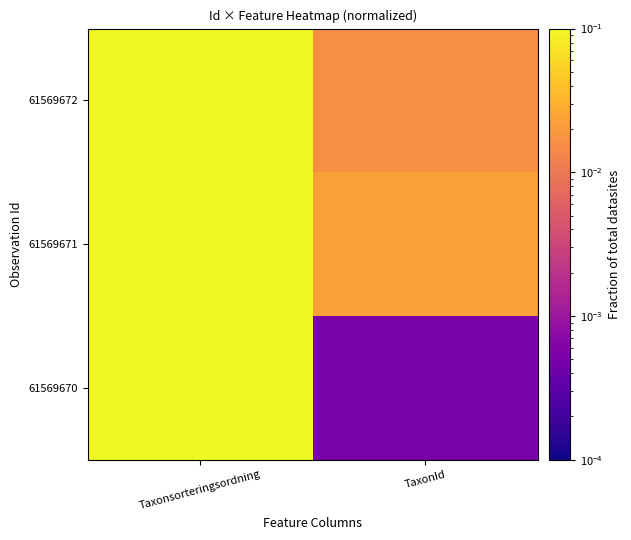

Which category has the highest value across all series?

Taxonsorteringsordning